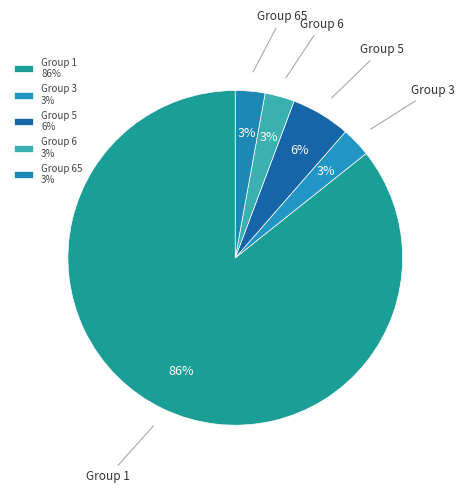

To the nearest percent, what portion does Group 3 represent?

3%